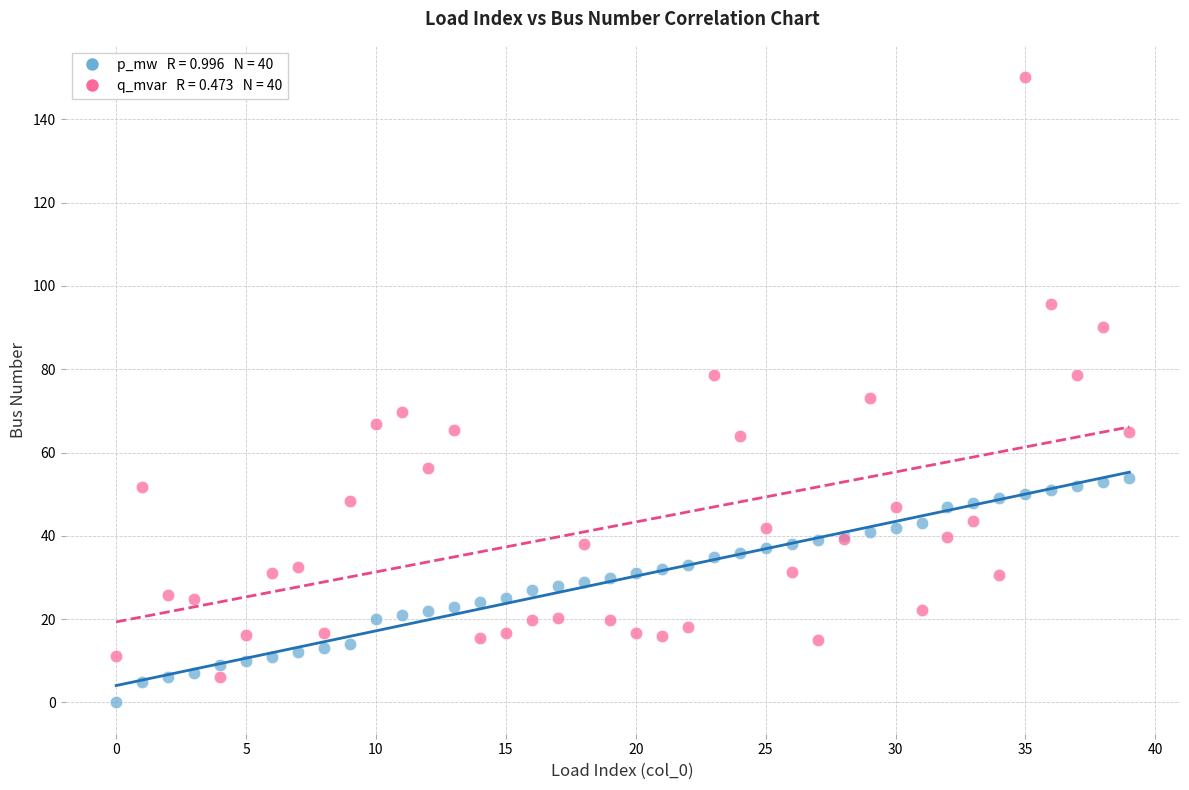

Across all series, what Y value is closest to 75?

73.2